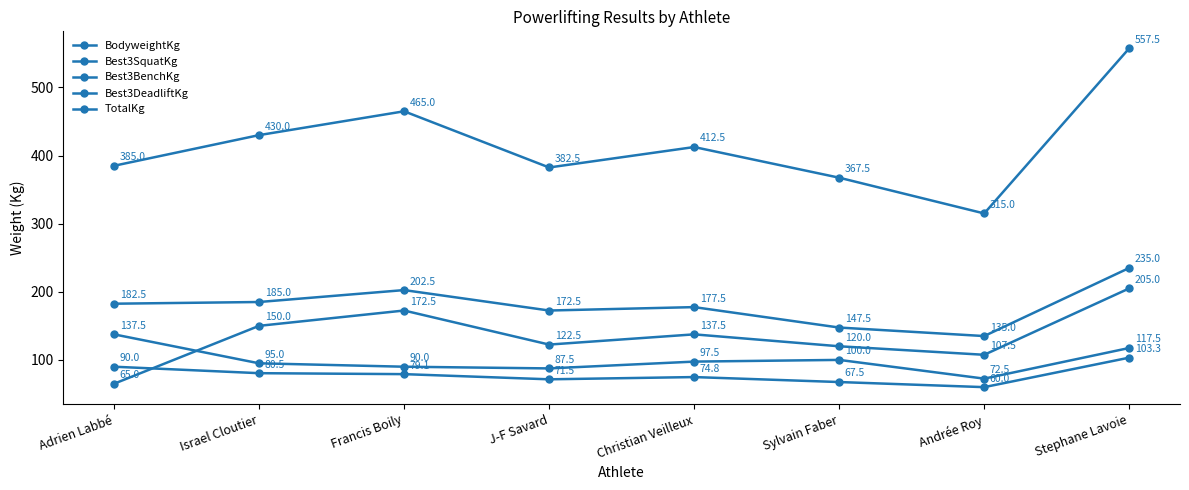

Does the chart have visible grid lines?

No